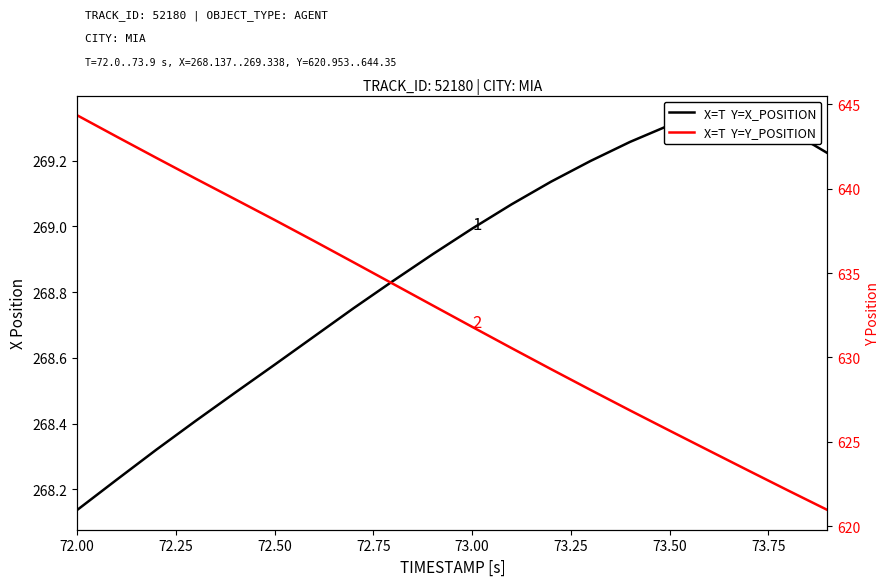

Count the number of categories in the chart.

20